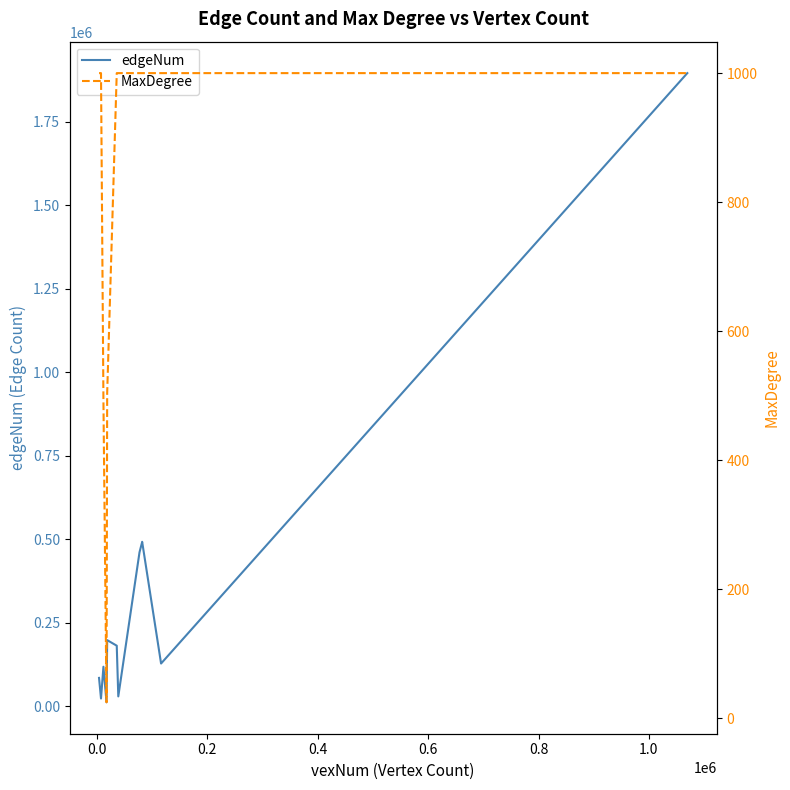

Is this an area chart (filled region under the line)?

No